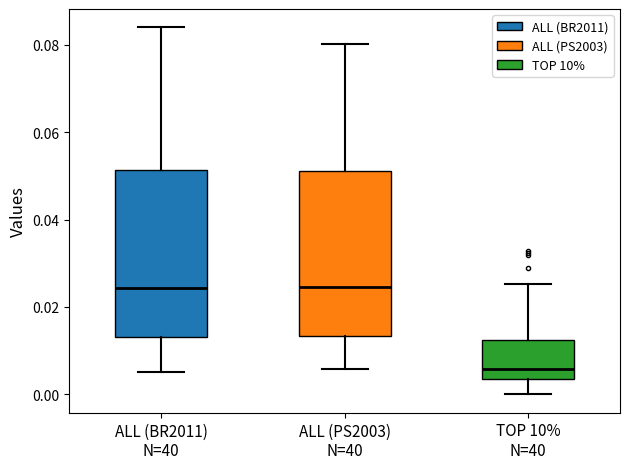

Reading left to right, transcribe this box plot: for each box, give where its median line is, the range the box spans, and where its two whiskers end, as read against the y-axis. The values are not printed on the chart, so give them approximately, as read against the axis.

ALL (BR2011) N=40: median 0.024, box 0.014 to 0.052, whiskers 0.006 to 0.084
ALL (PS2003) N=40: median 0.024, box 0.014 to 0.052, whiskers 0.006 to 0.080
TOP 10% N=40: median 0.006, box 0.004 to 0.012, whiskers 0.000 to 0.026